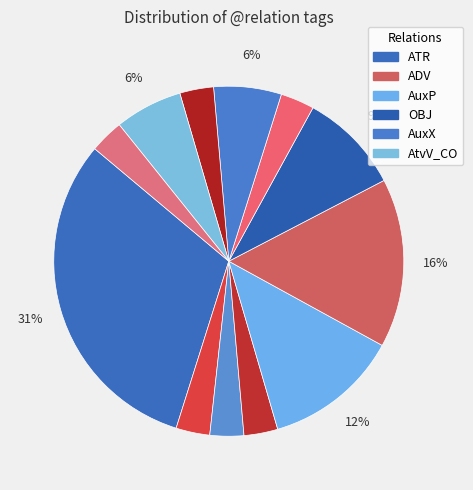

Does any single category account for the majority?

No